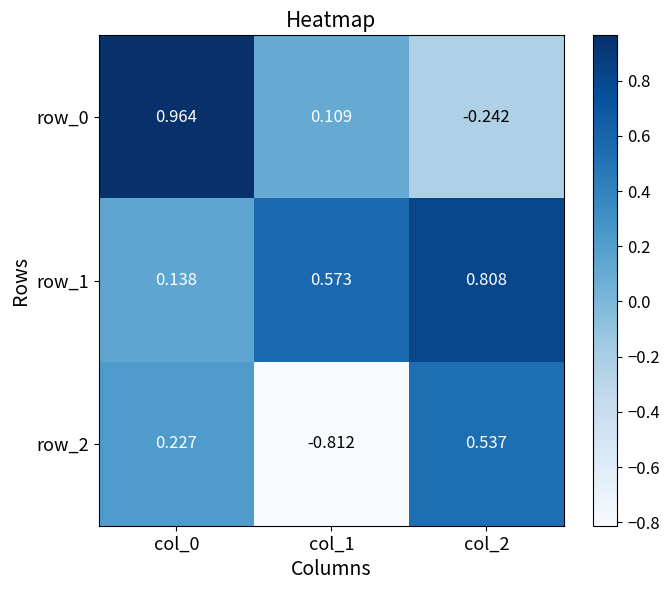

Where is row_1 nearest to the value 0?

col_0